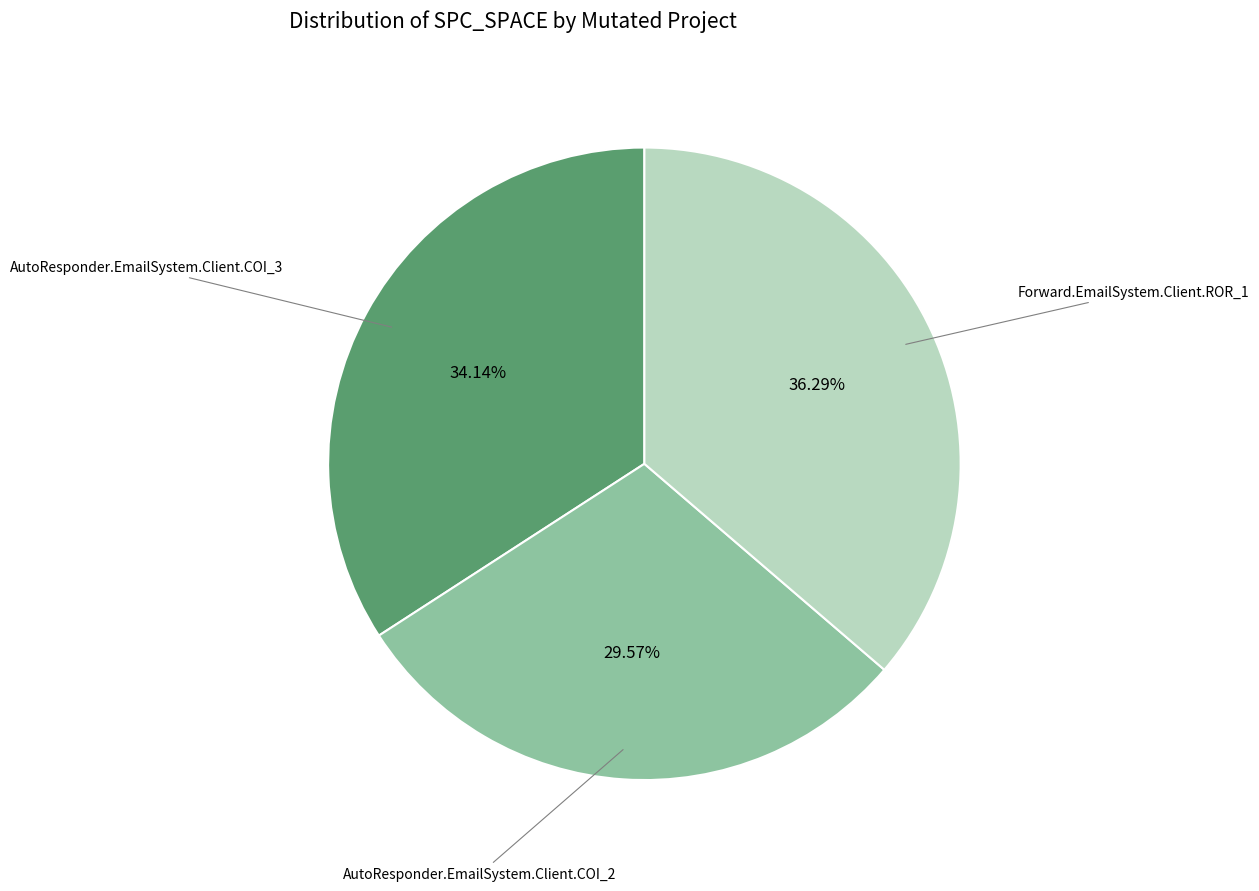

To the nearest percent, what is the difference between the largest and smallest slice percentages?

7%